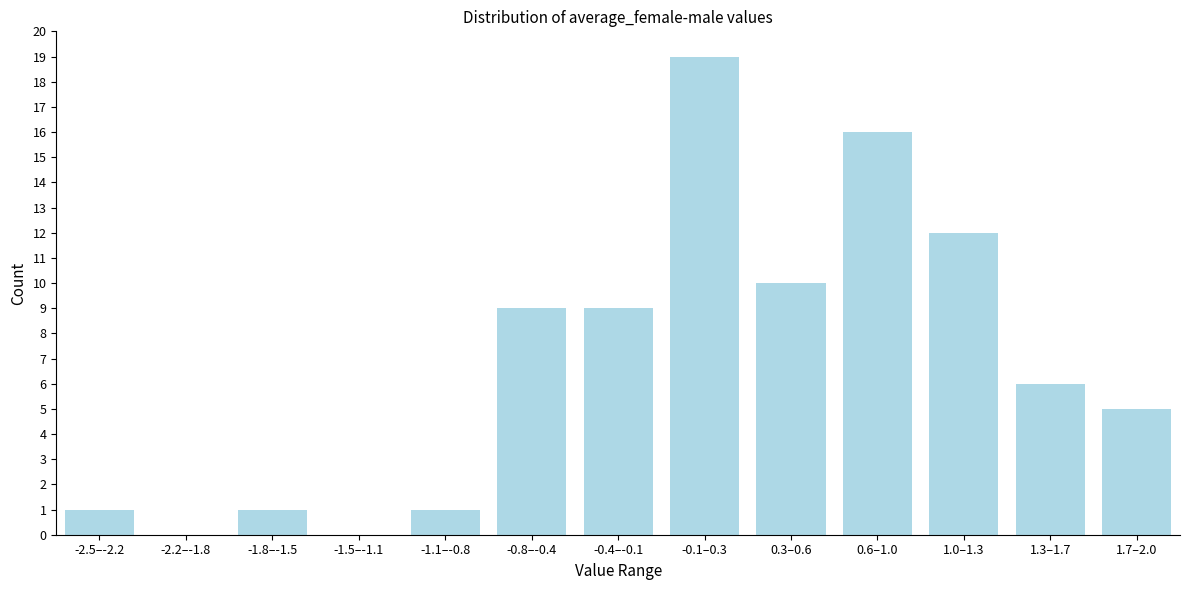

Reading left to right, extract all data points from this chart.

-2.5–-2.2=1	-2.2–-1.8=0	-1.8–-1.5=1	-1.5–-1.1=0	-1.1–-0.8=1	-0.8–-0.4=9	-0.4–-0.1=9	-0.1–0.3=19	0.3–0.6=10	0.6–1.0=16	1.0–1.3=12	1.3–1.7=6	1.7–2.0=5